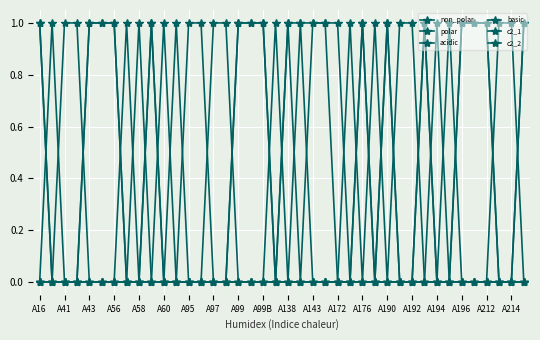

Does the chart have visible grid lines?

Yes